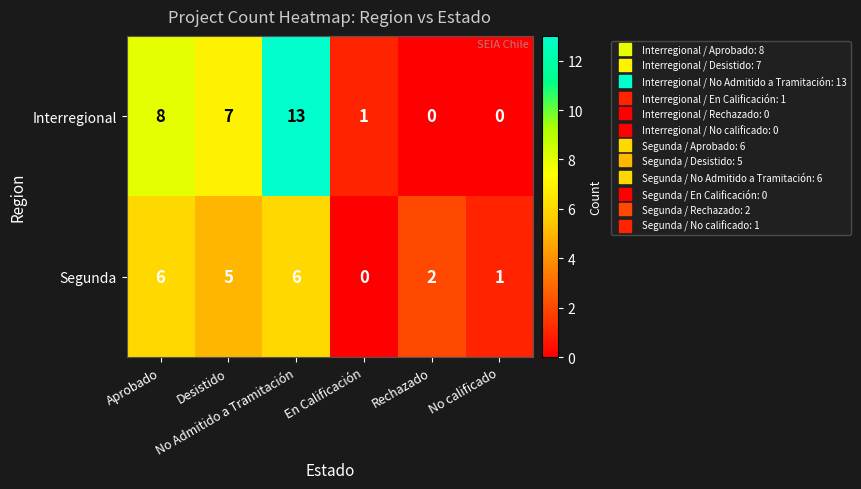

What is the maximum value shown in the chart?

13